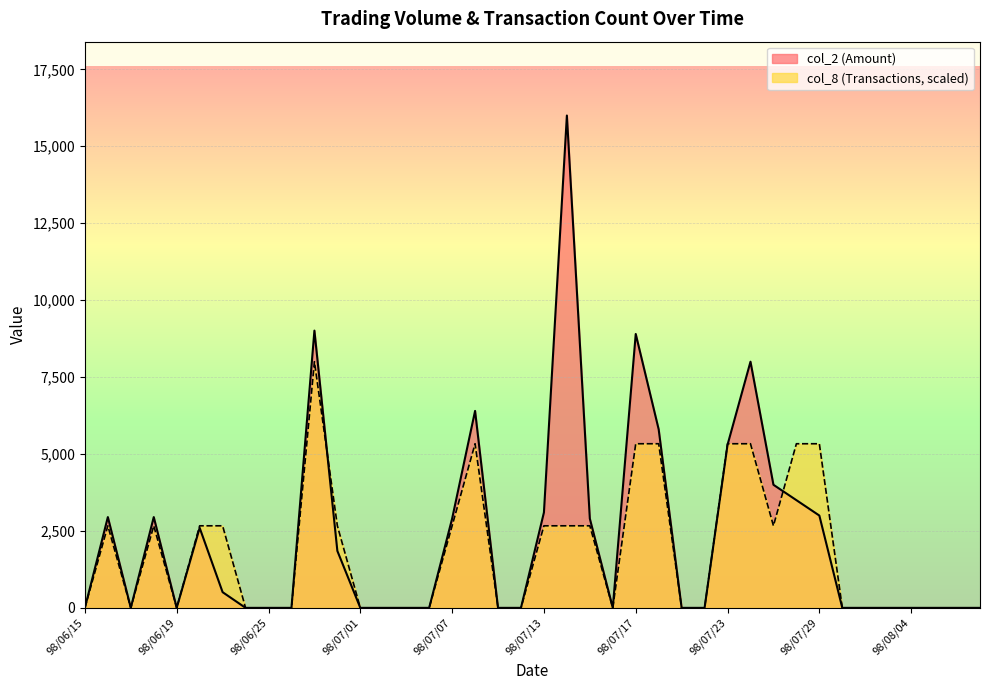

Between which two adjacent categories do col_8 and col_2 first intersect?

98/06/29 and 98/06/30